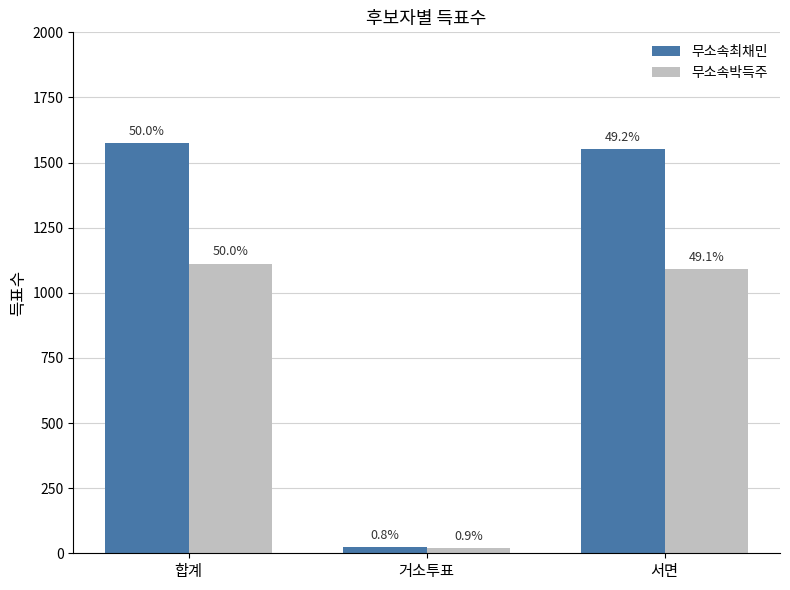

At 거소투표, list the series in order from largest to smallest.

무소속최채민, 무소속박득주